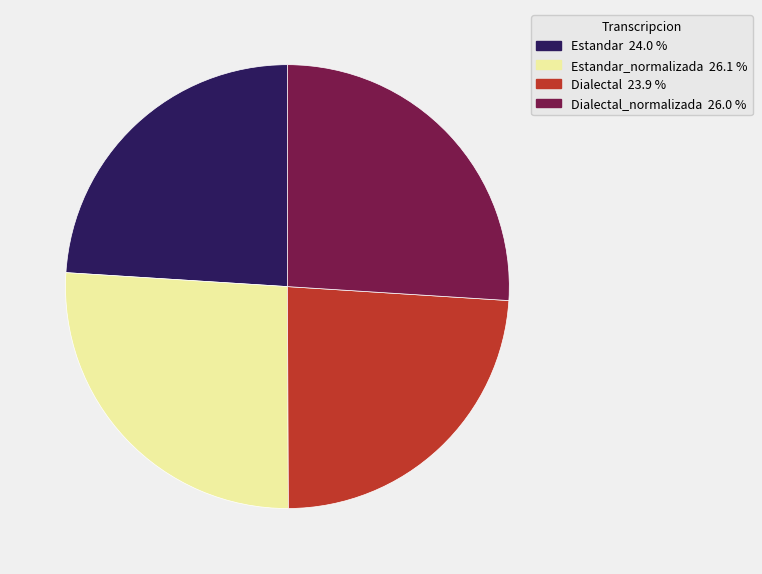

Is there a majority slice in this chart?

No